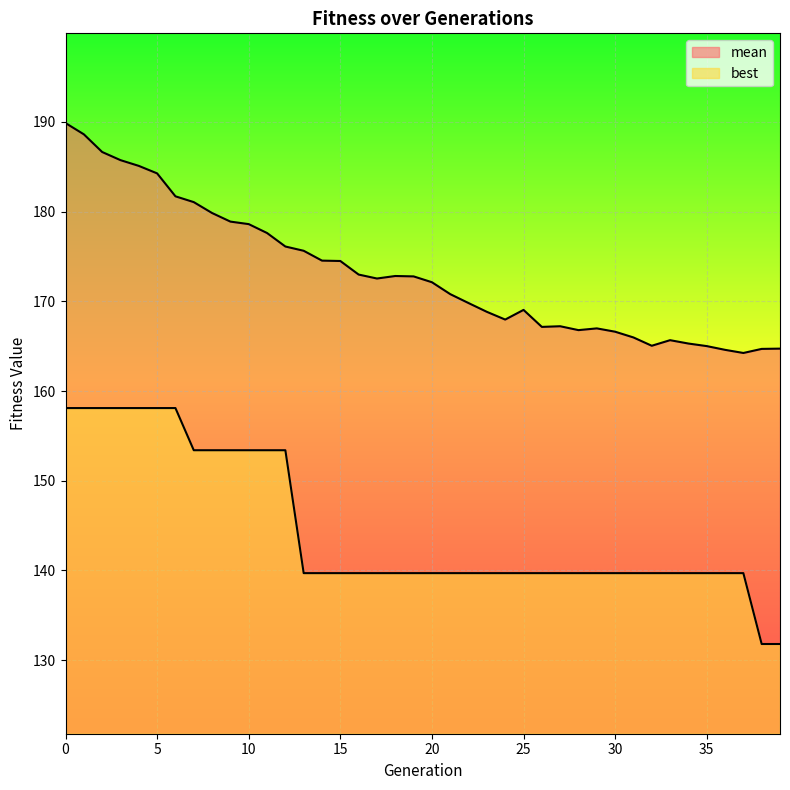

What is the average value of the best series?

144.6